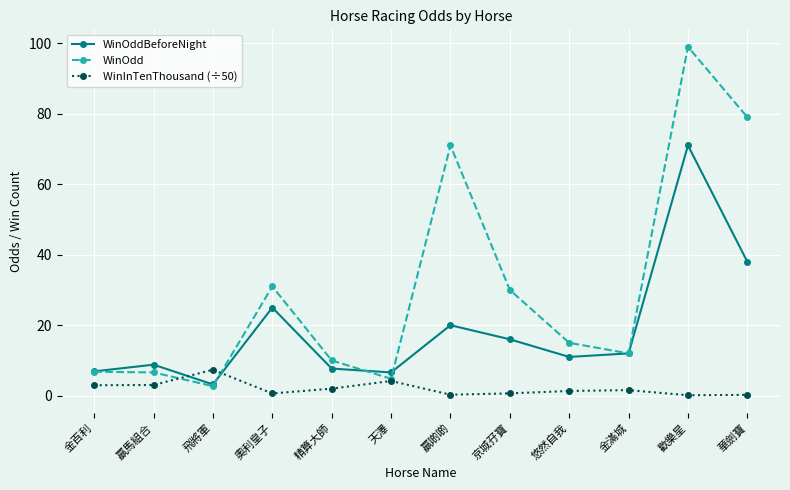

What is the sum of the WinOdd values at 京城孖寶 and 華劍寶?

109.0